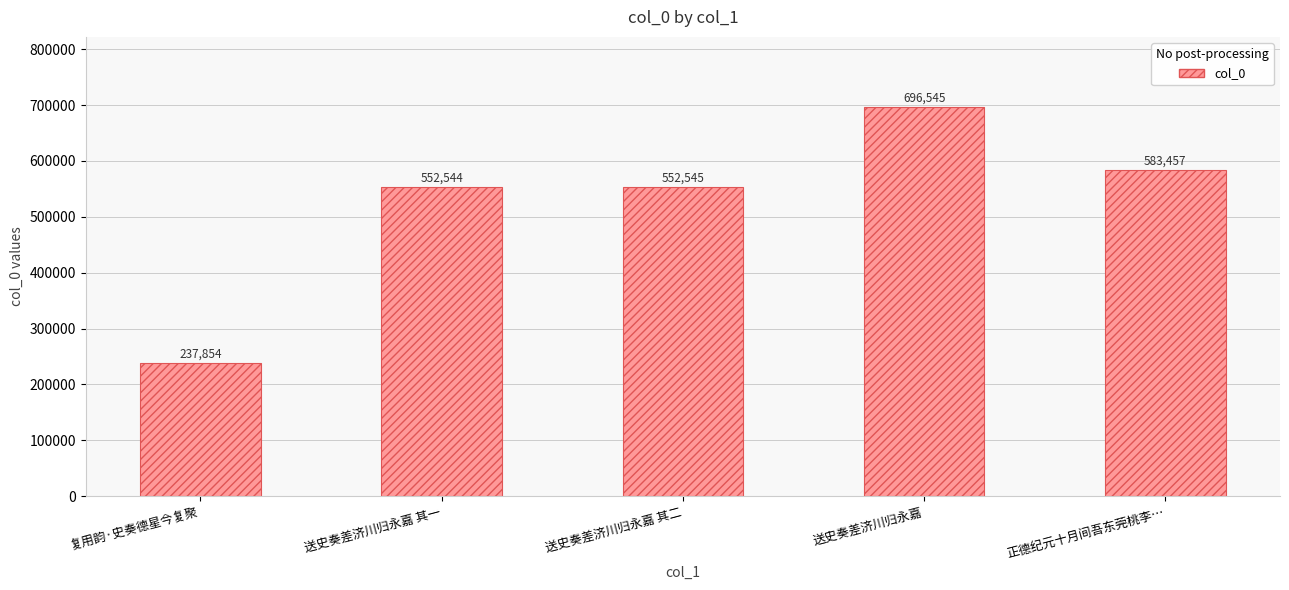

Reading left to right, what are all the values shown in this chart?

237854	552544	552545	696545	583457